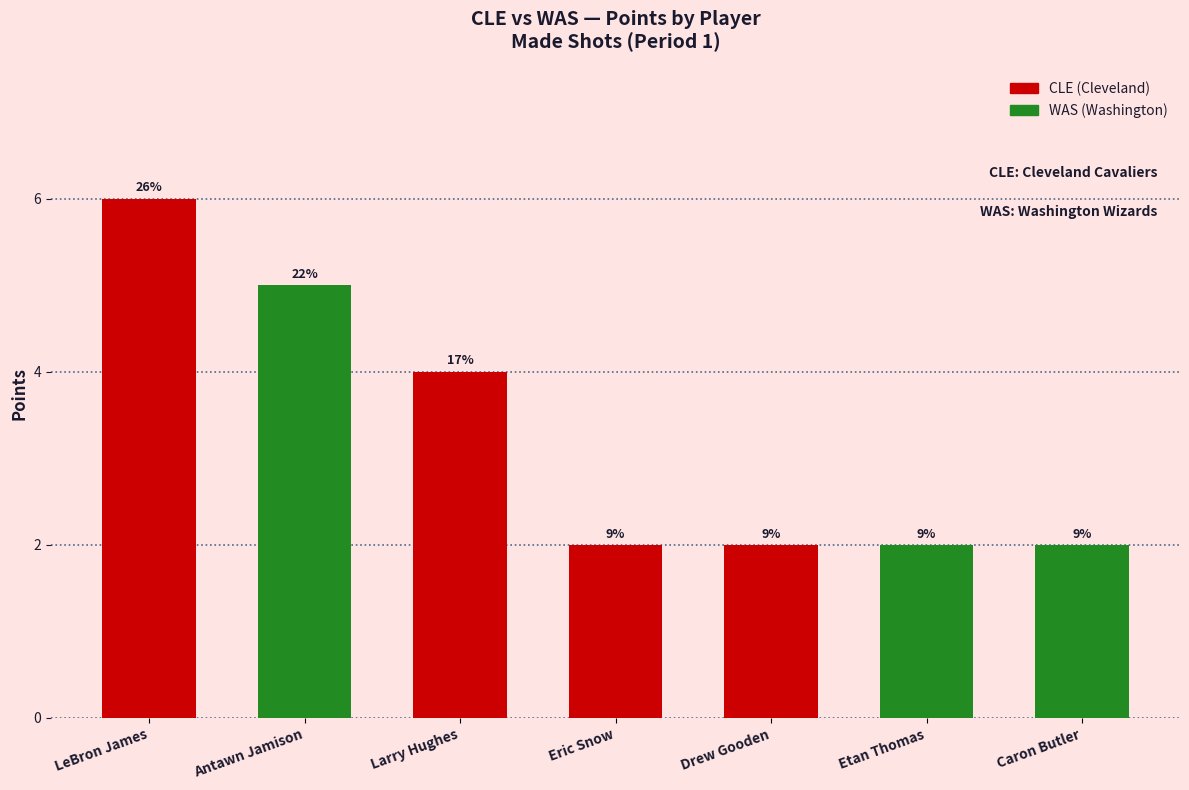

How many bars are there in total?

7